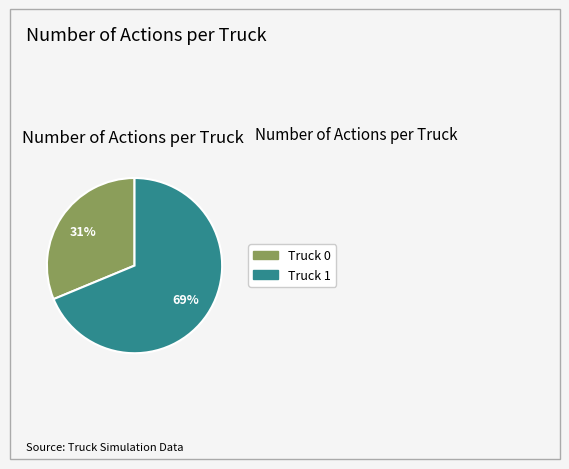

Is there a majority slice in this chart?

Yes